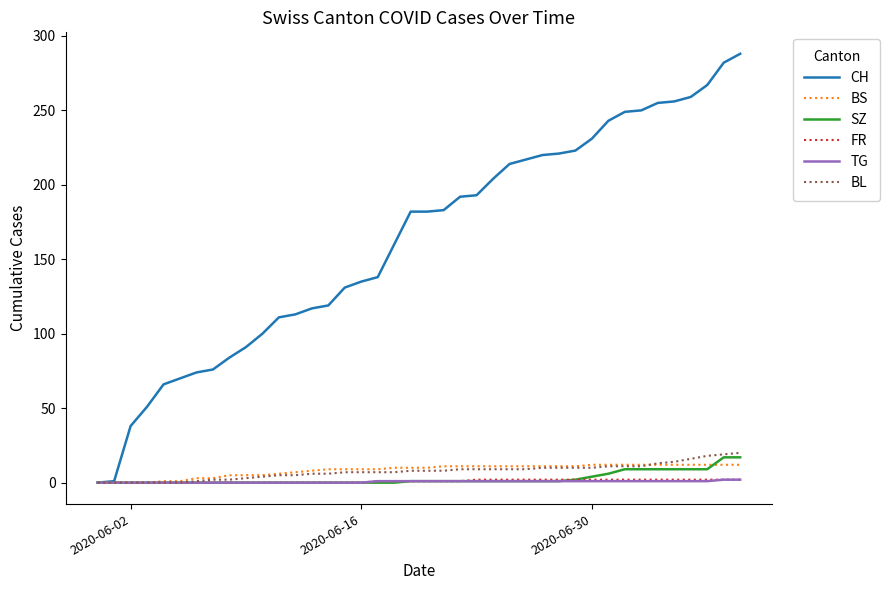

Does the chart have visible grid lines?

No